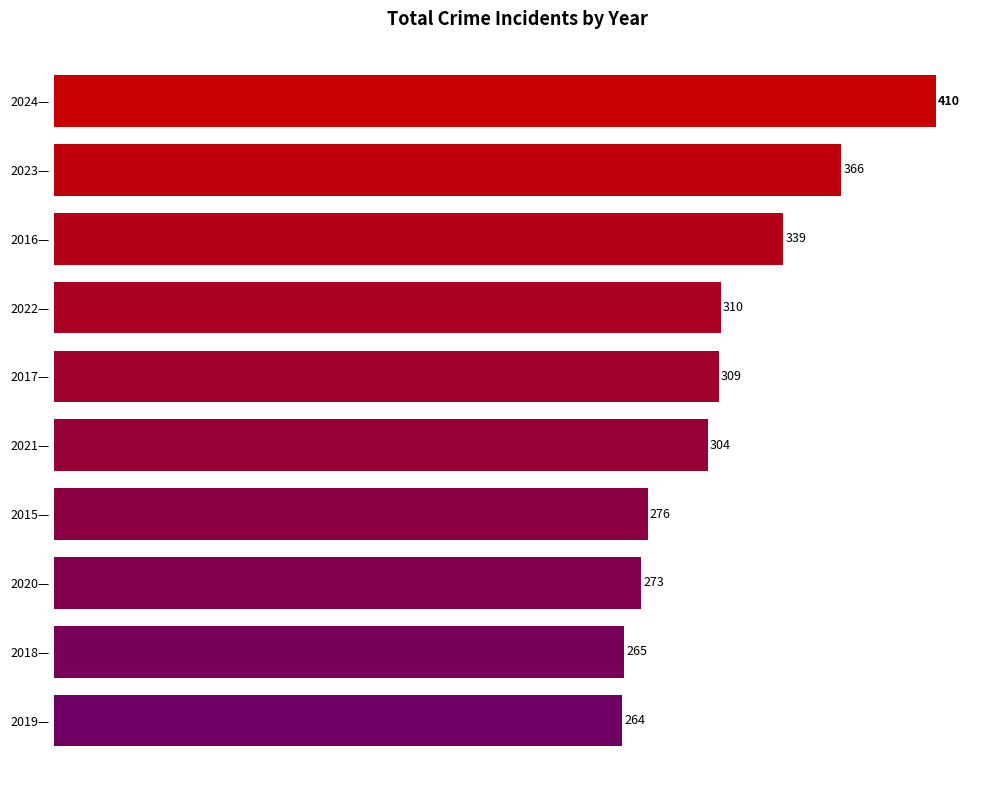

Are the bars horizontal?

Yes